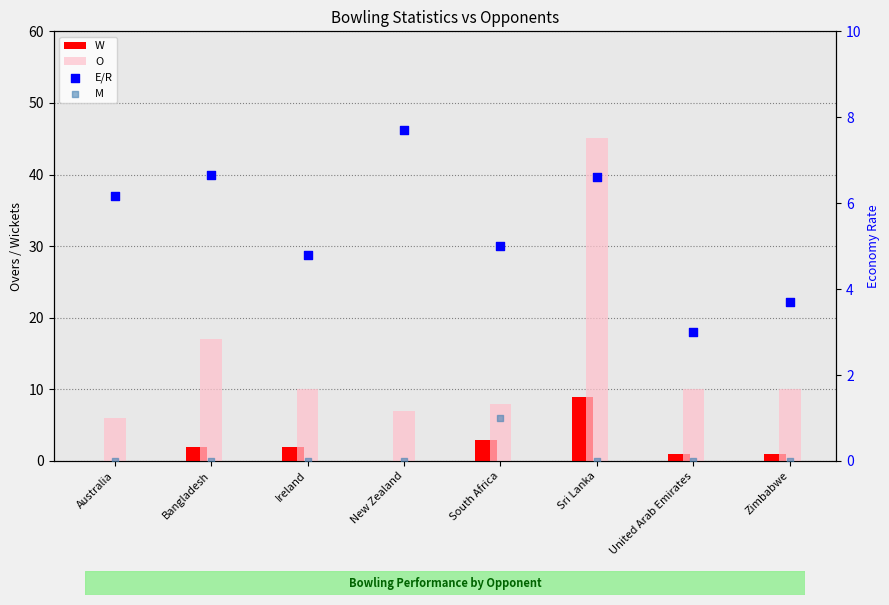

At how many categories does at least one series exceed 25?

1